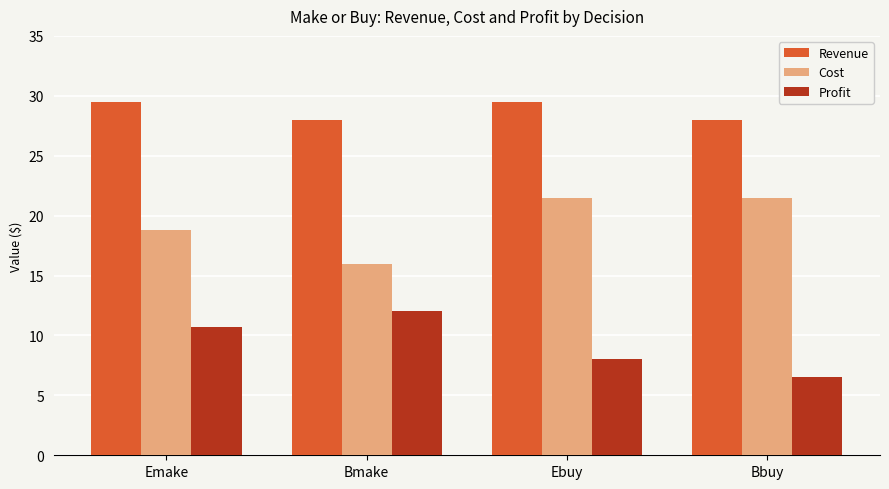

What is the spread (max minus min) of values at Bbuy?

21.5